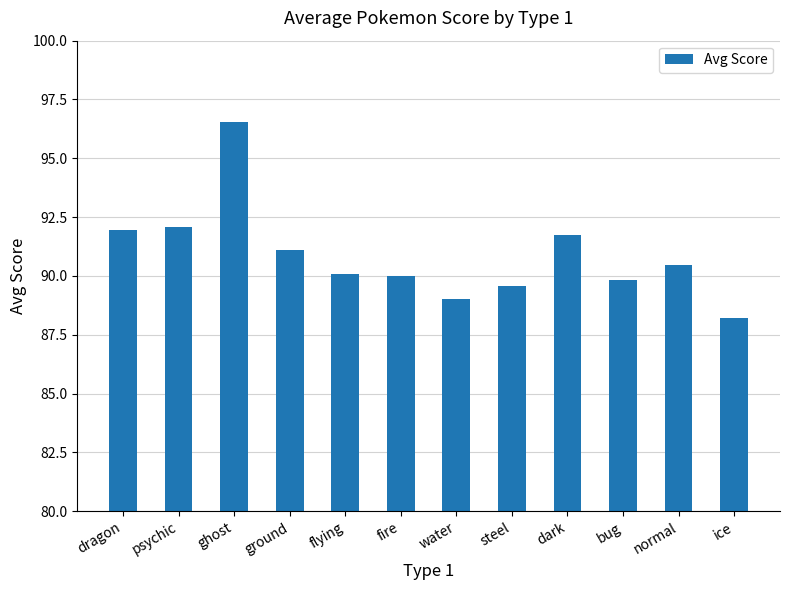

Which label corresponds to the largest value in the chart?

ghost